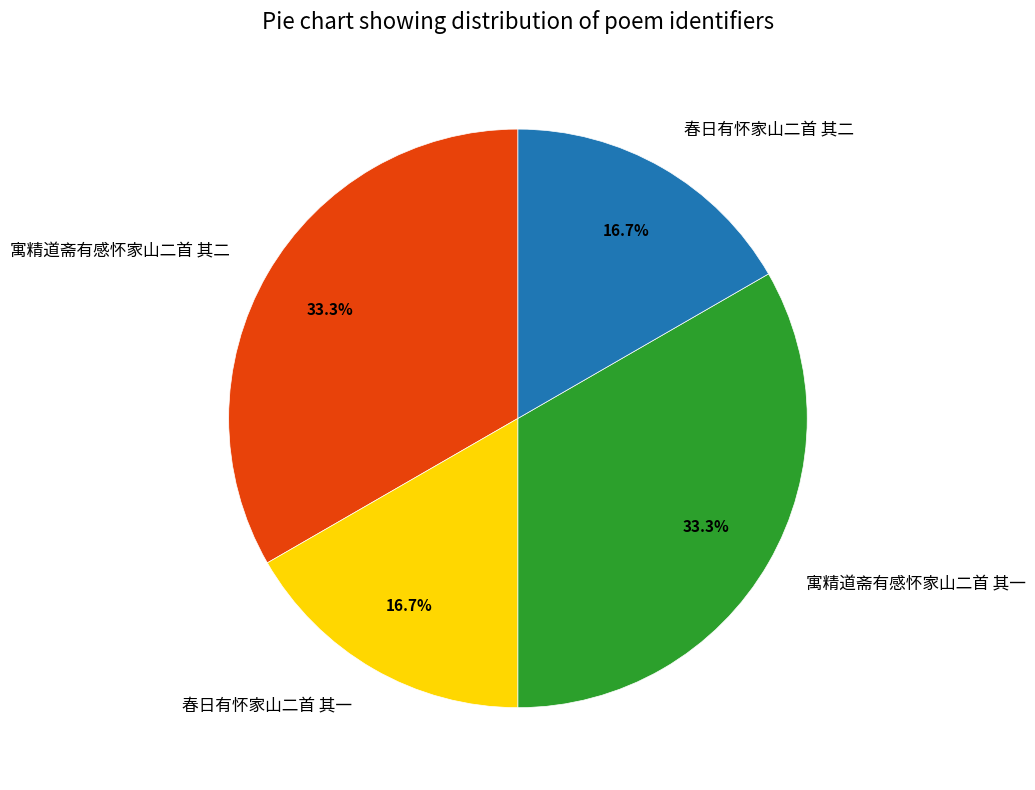

How many segments does this pie chart have?

4